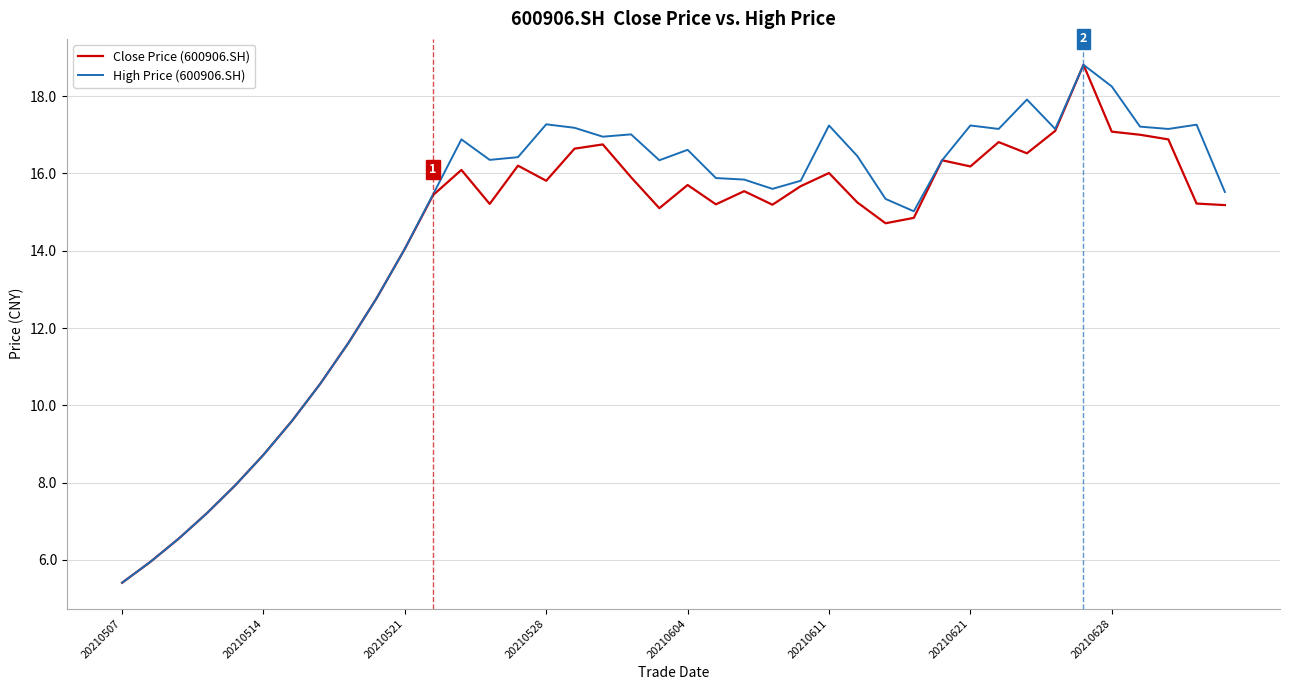

What is the smallest value displayed?

5.4